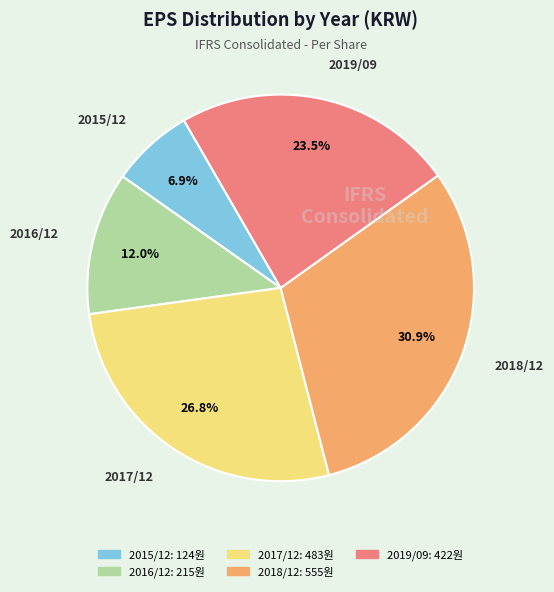

Which category has the smallest portion of the pie?

2015/12